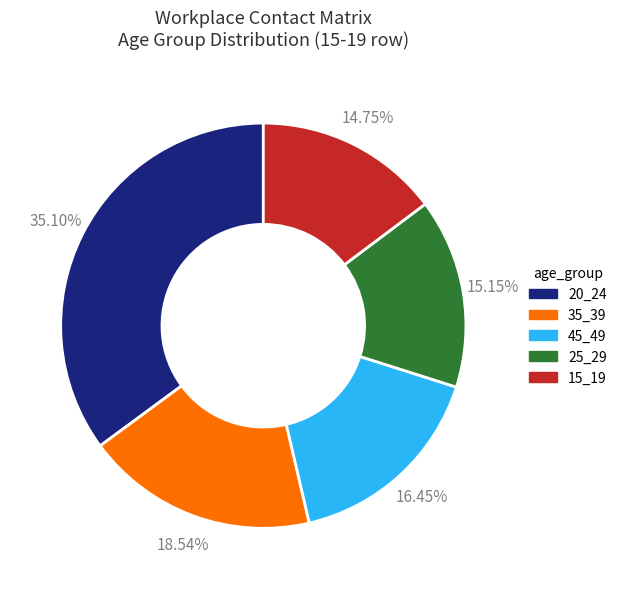

Does any single category account for the majority?

No